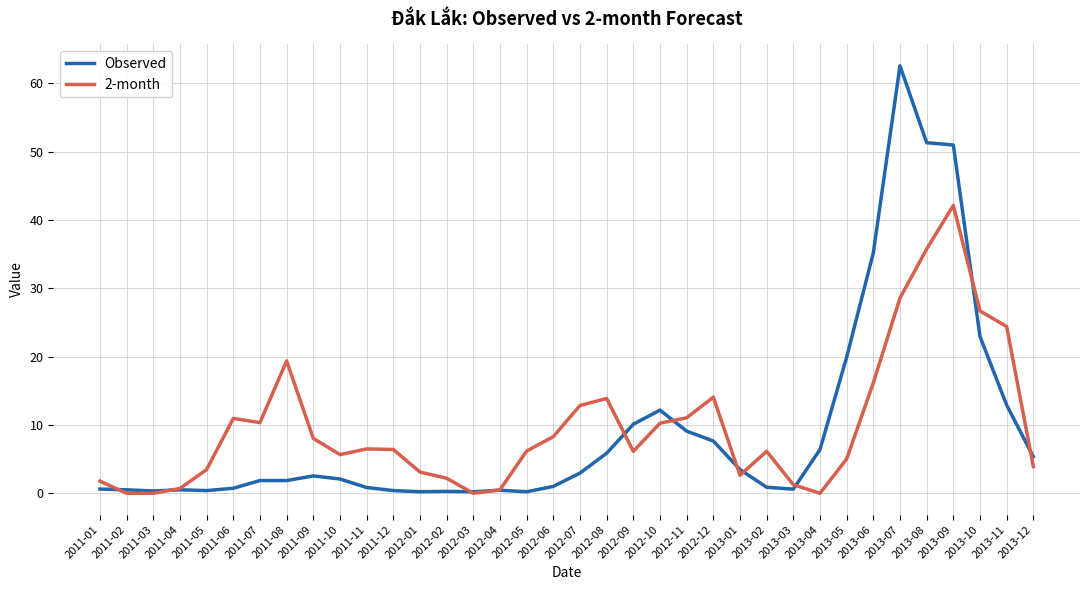

What is the difference between the highest and lowest values at 2011-10?

3.6